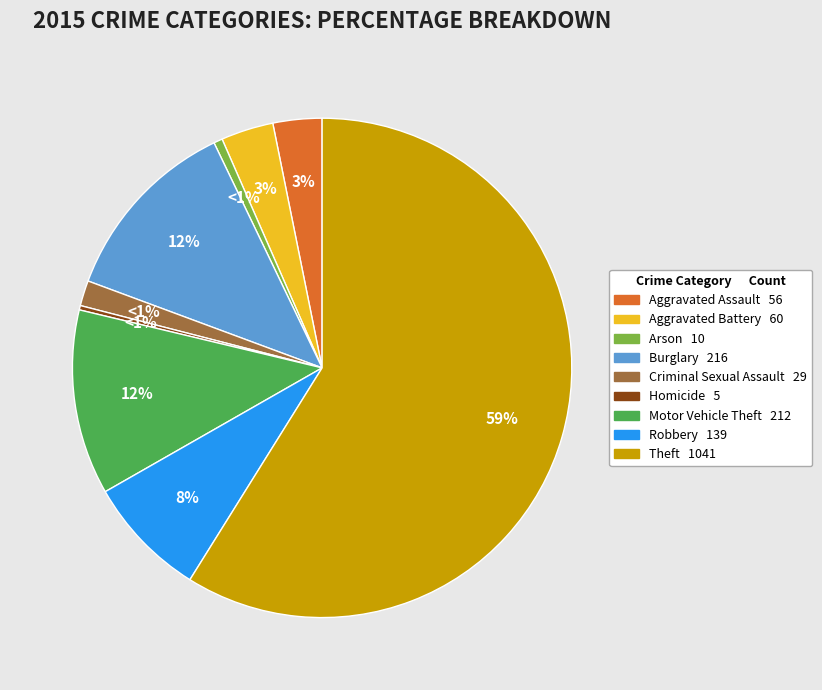

Which category accounts for the majority?

Theft